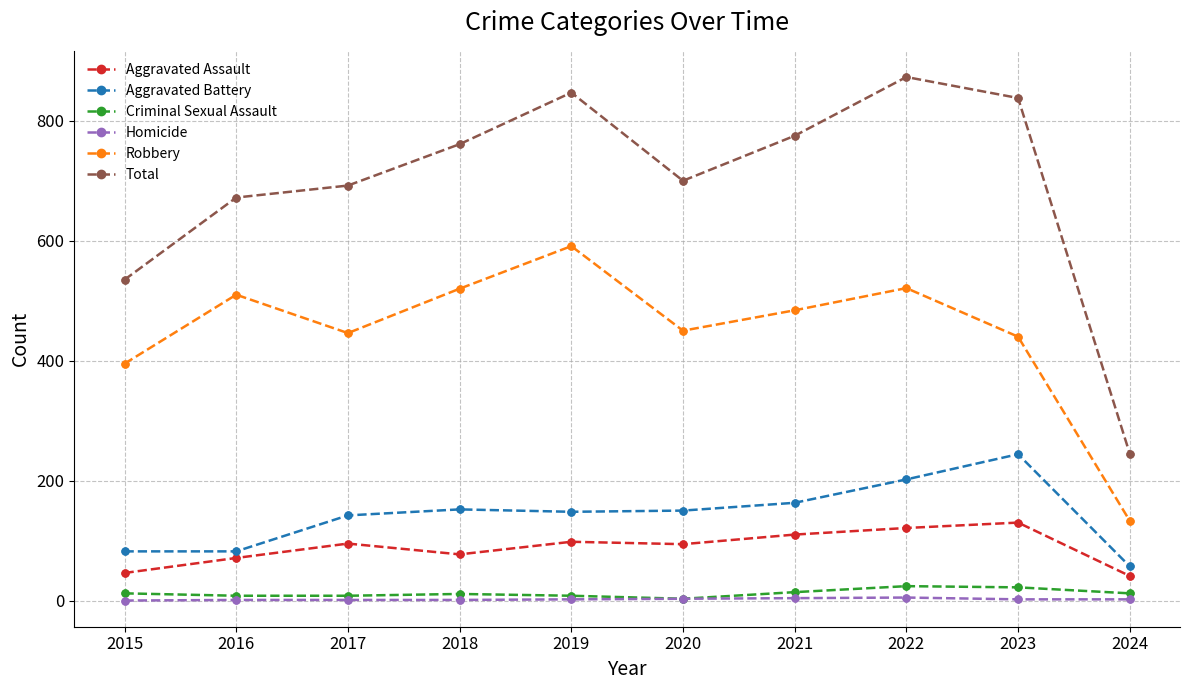

Which series has the widest spread of values?

Total